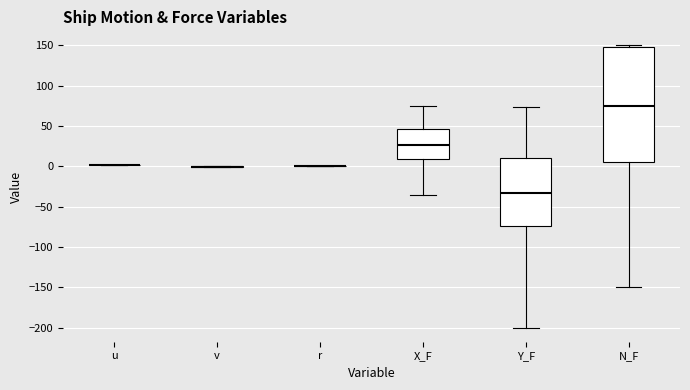

Where is the lower edge of the box for Y_F on the y-axis? The values are not printed on the chart, so give them approximately, as read against the axis.

-75